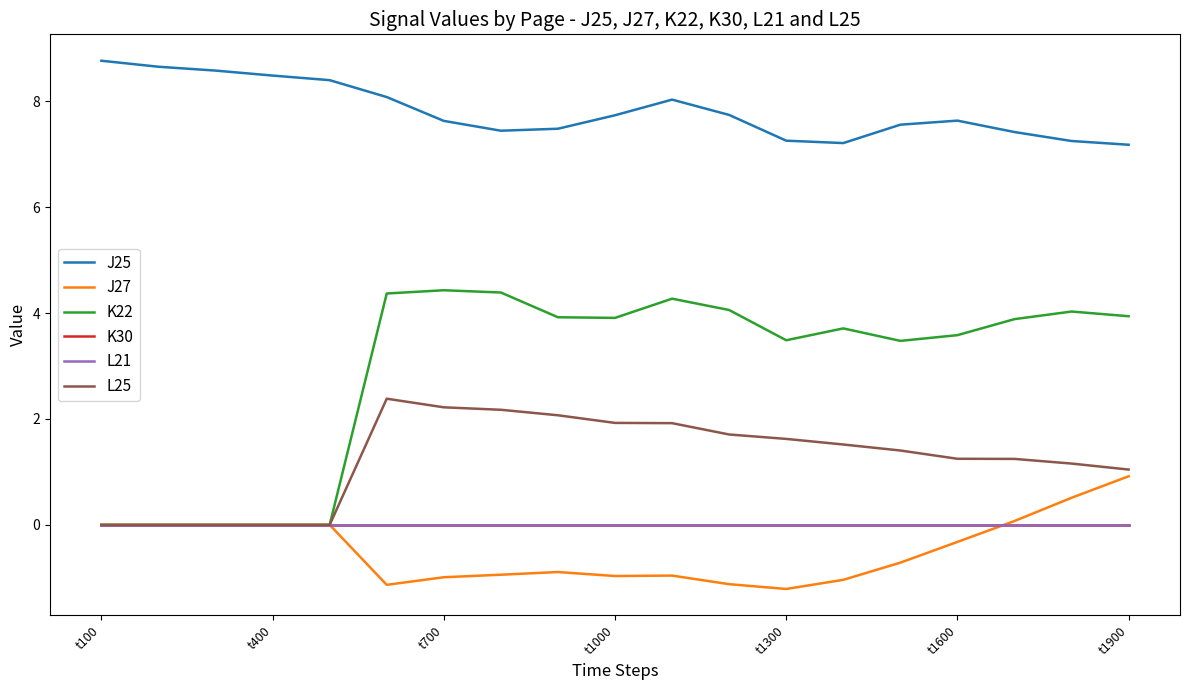

List the series in order of their peak value, highest first.

J25, K22, L25, J27, K30, L21